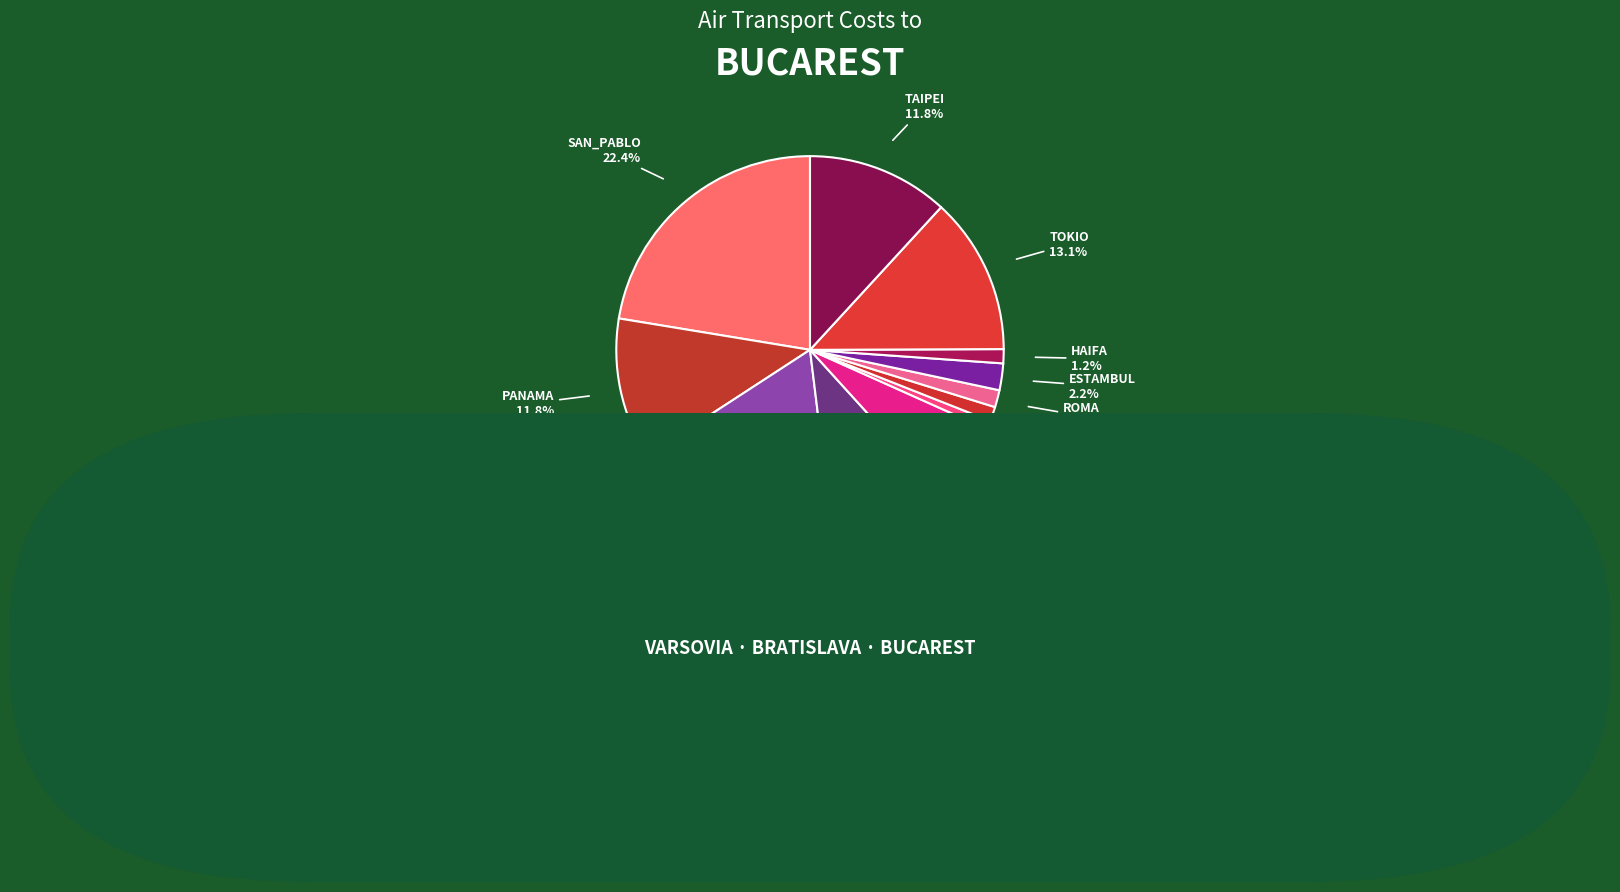

What is the smallest slice in the pie chart?

AMSTERDAM